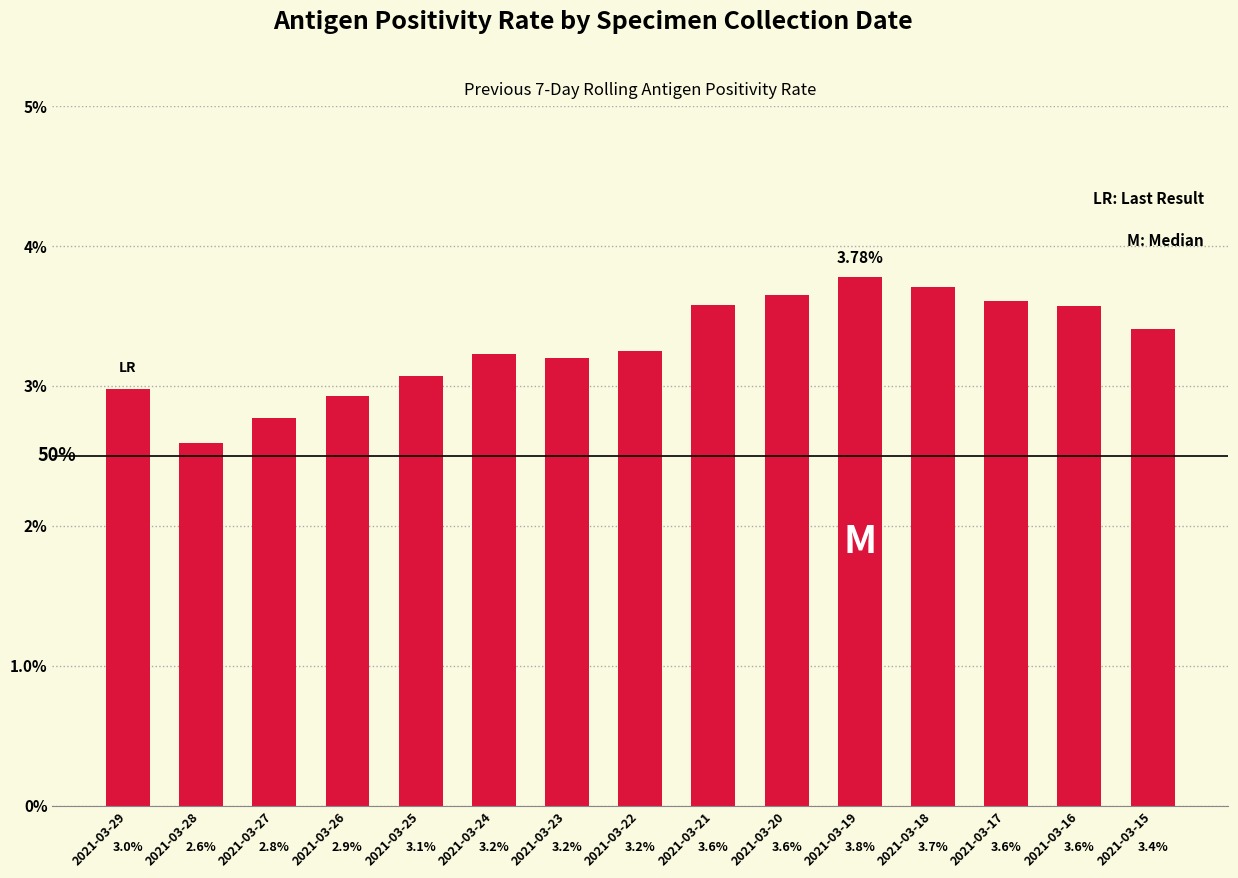

Are the bars horizontal?

No